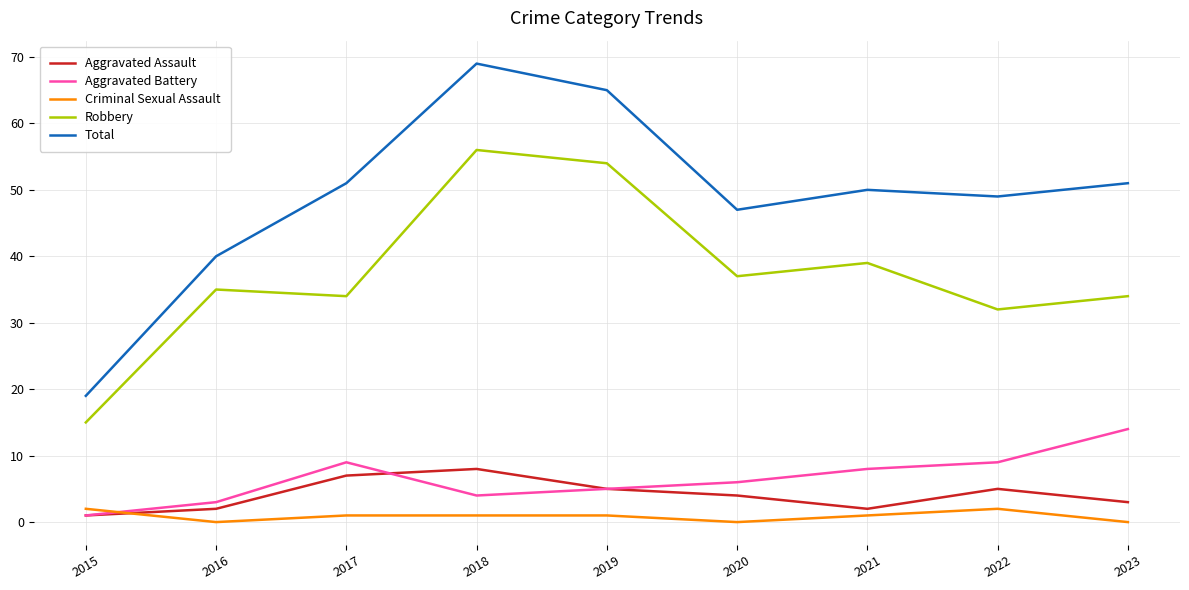

Rank the series at 2020 from highest to lowest value.

Total, Robbery, Aggravated Battery, Aggravated Assault, Criminal Sexual Assault